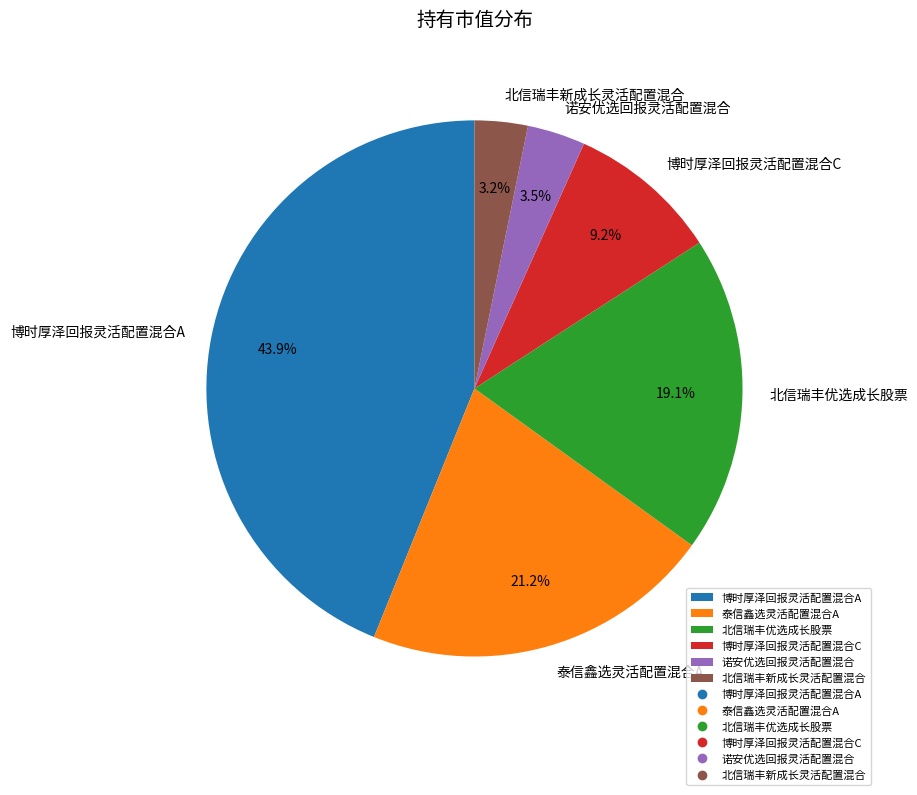

Count the number of slices in the pie.

6